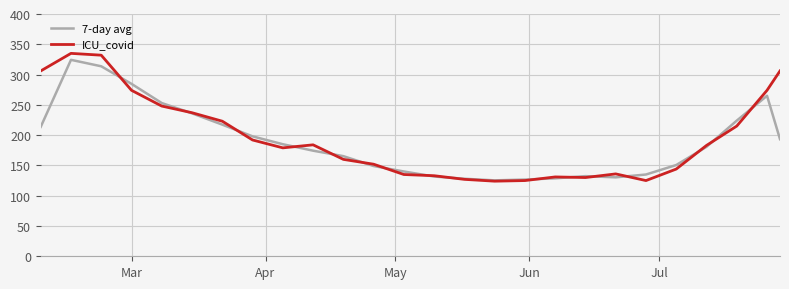

What is the minimum value shown in the chart?

124.0